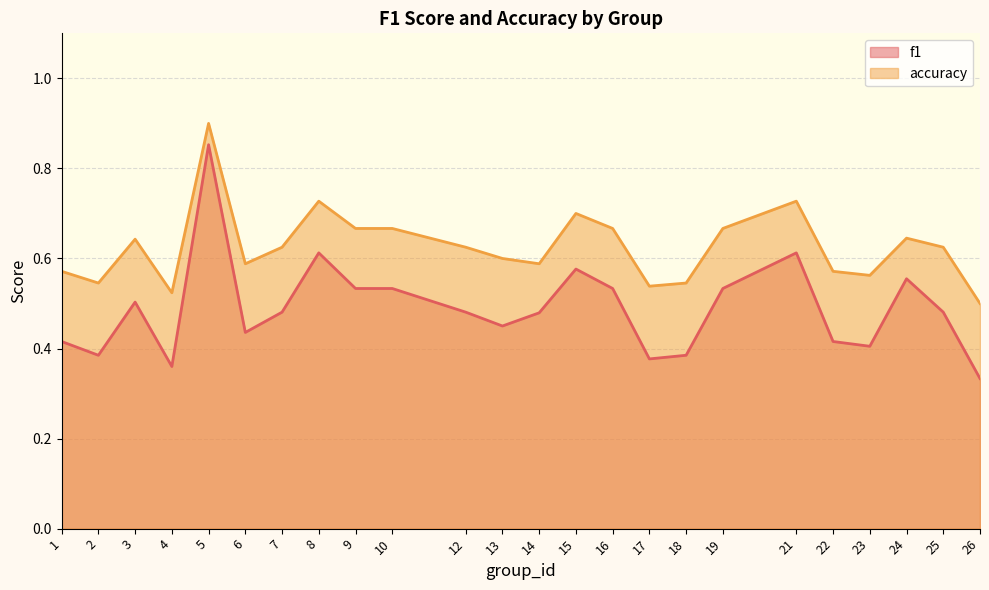

How many data points does each series have?

24